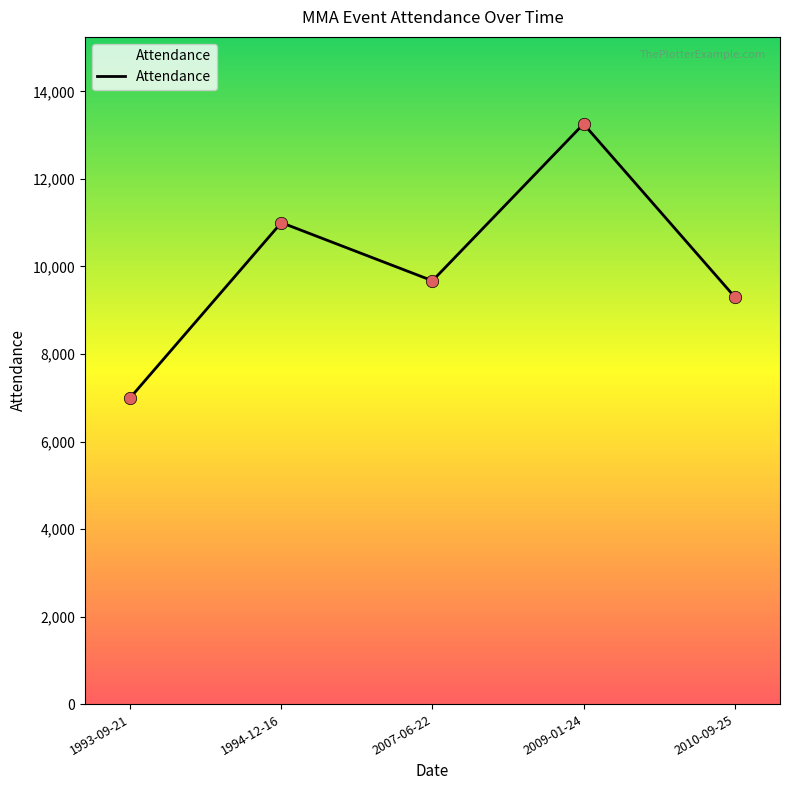

What is the ratio of the value at 1993-09-21 to the value at 2007-06-22?

0.7